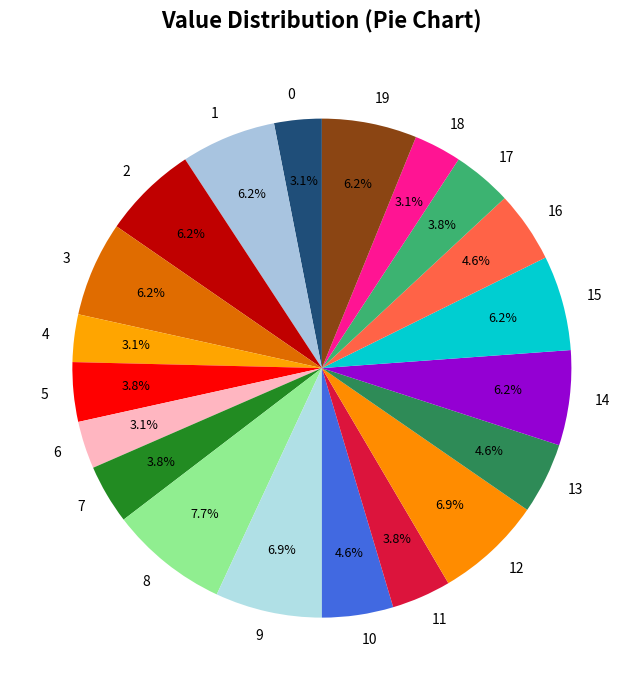

Combined, do 3 and 6 account for over 50%?

No